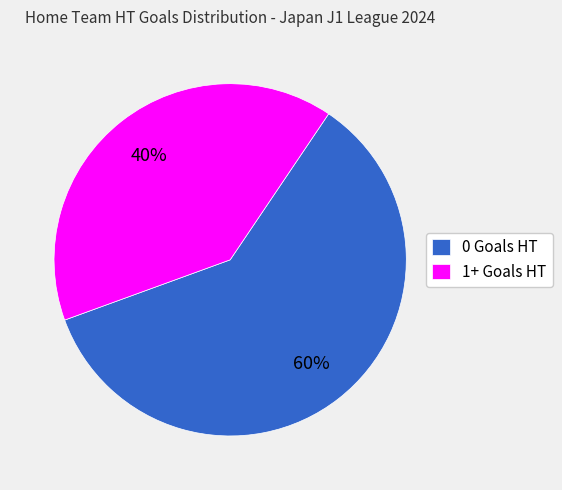

Rank the categories by value from highest to lowest.

0 Goals HT, 1+ Goals HT